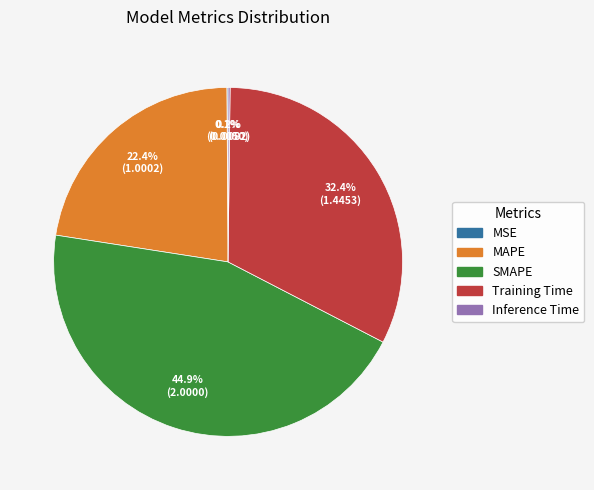

What is the largest slice in the pie chart?

SMAPE